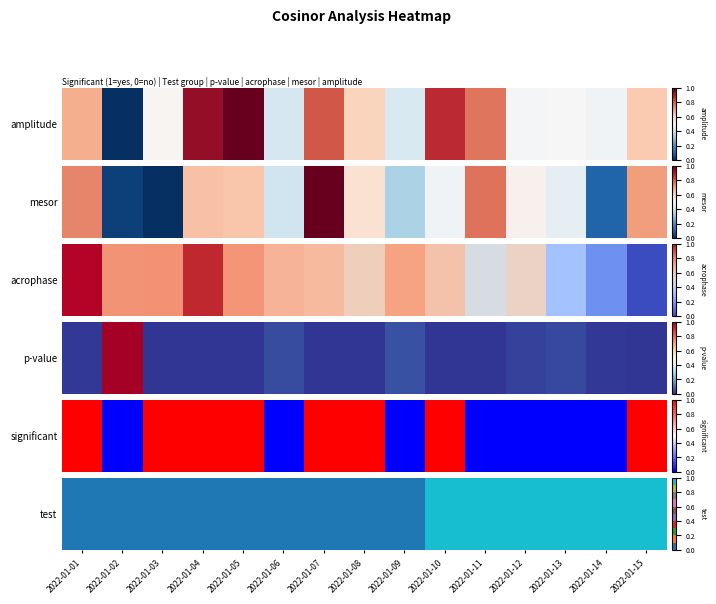

At which category does the chart reach its minimum across all series?

2022-01-01